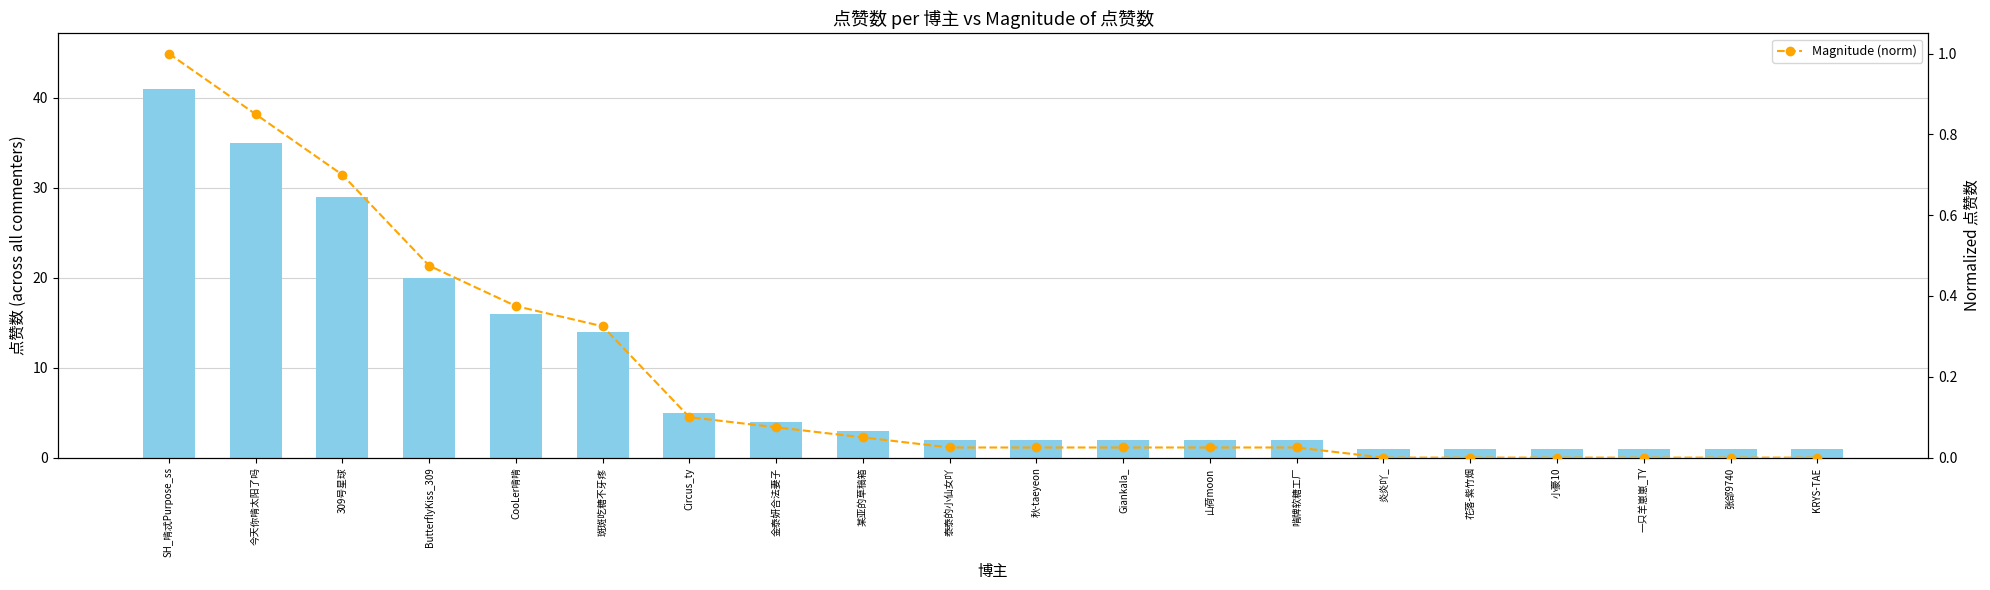

Reading left to right, transcribe all the data shown in this chart.

点赞数: 41.0	35.0	29.0	20.0	16.0	14.0	5.0	4.0	3.0	2.0	2.0	2.0	2.0	2.0	1.0	1.0	1.0	1.0	1.0	1.0
Magnitude (norm): 1.0	0.8	0.7	0.5	0.4	0.3	0.1	0.1	0.0	0.0	0.0	0.0	0.0	0.0	0.0	0.0	0.0	0.0	0.0	0.0